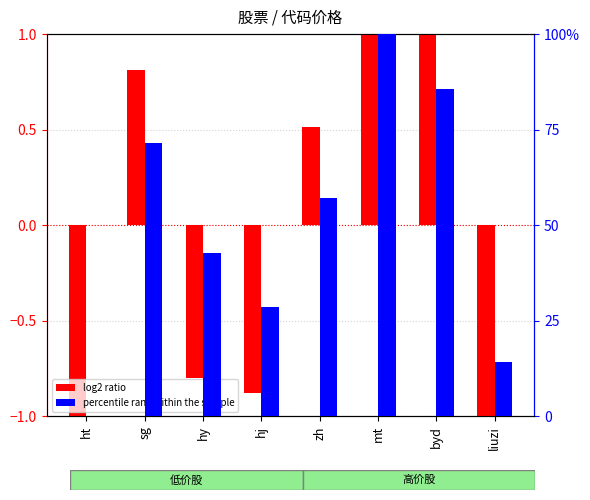

At which category does the chart reach its minimum across all series?

ht